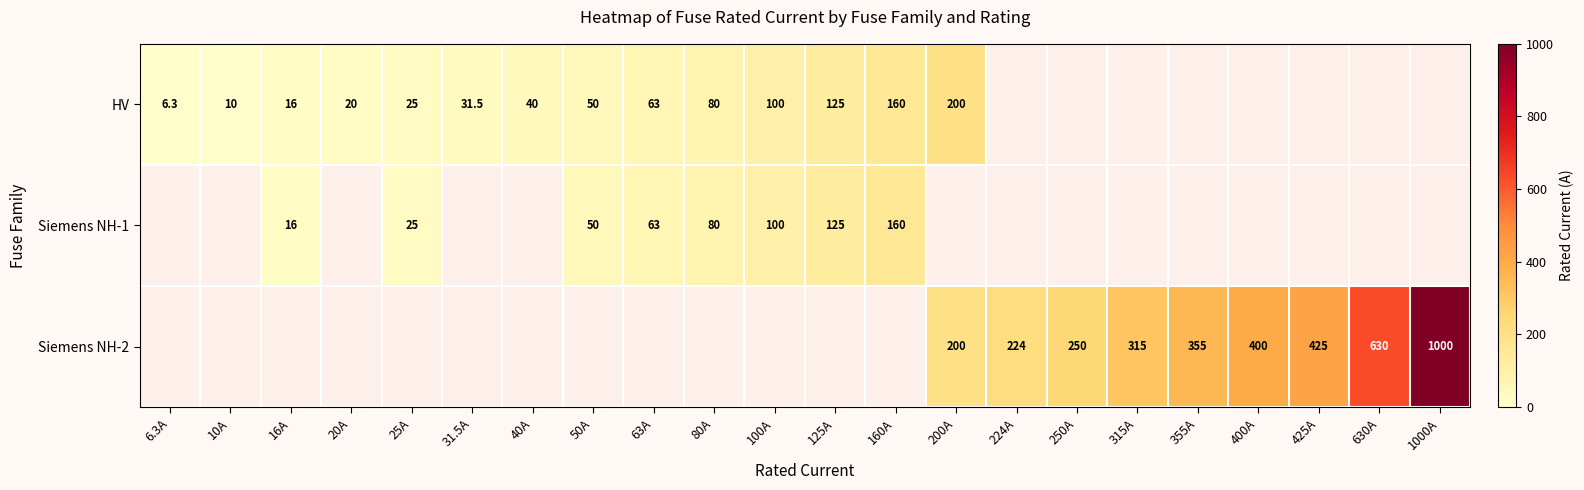

The value of Siemens NH-2 at 315A is 169.4. True or false?

False